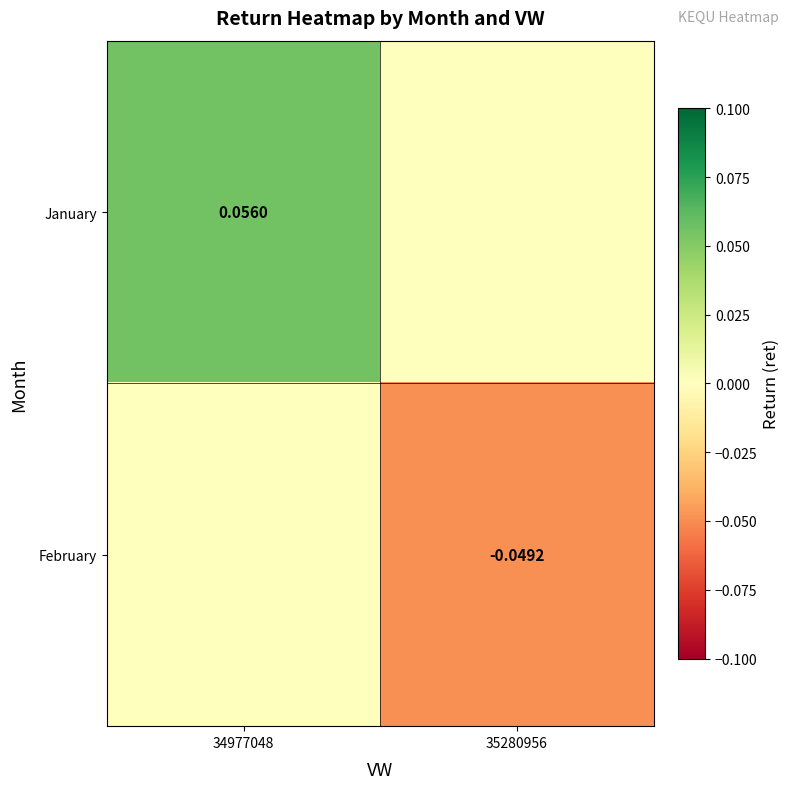

Count the number of categories in the chart.

2